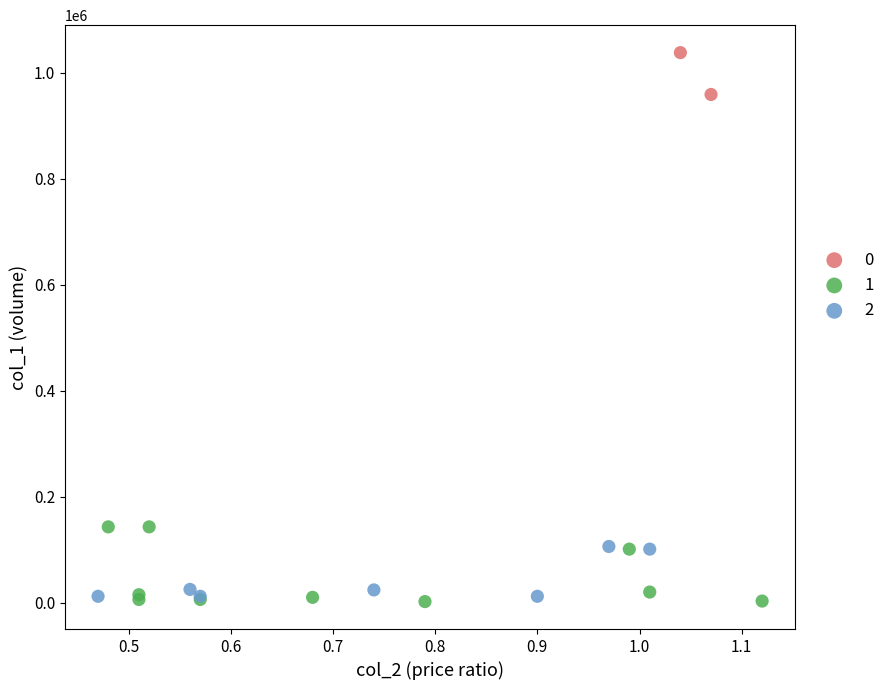

Which series reaches the minimum Y coordinate?

1